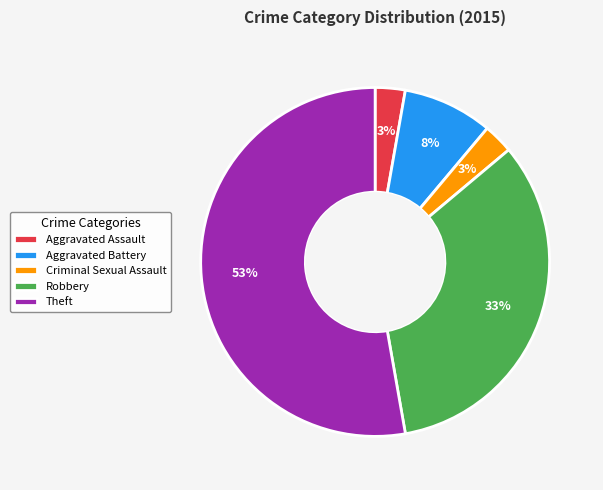

To the nearest percent, what percentage of the pie is Robbery?

33%